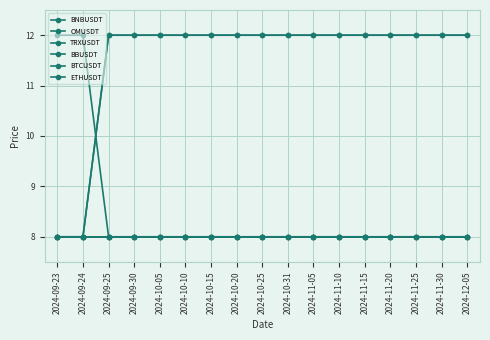

Is this an area chart (filled region under the line)?

No